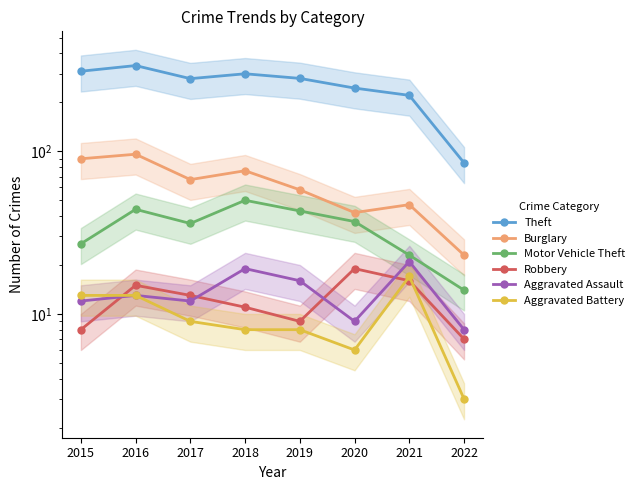

True or false: Burglary and Motor Vehicle Theft cross at least once.

False